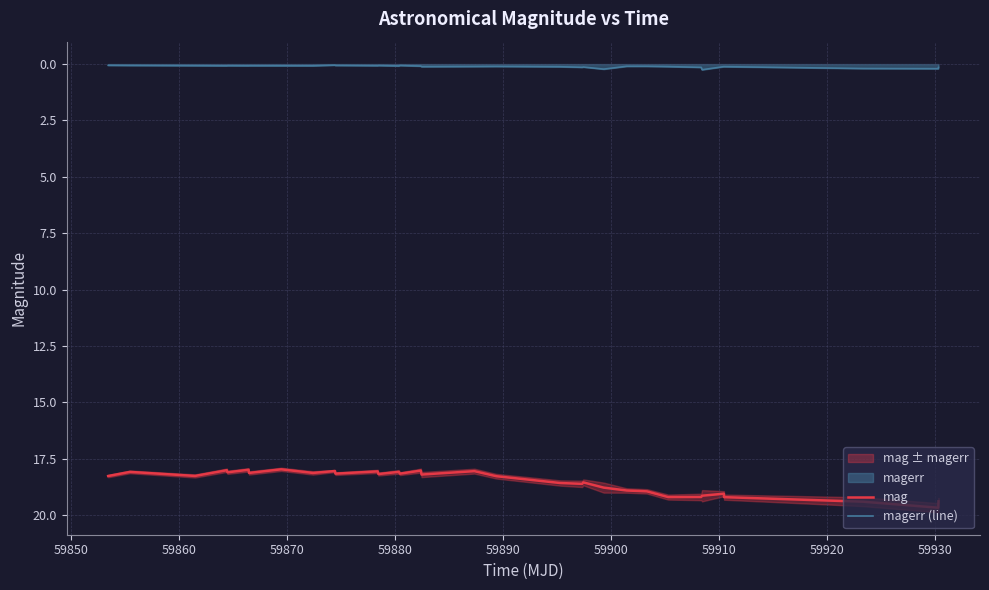

True or false: mag has more than 1 interior local peaks.

True